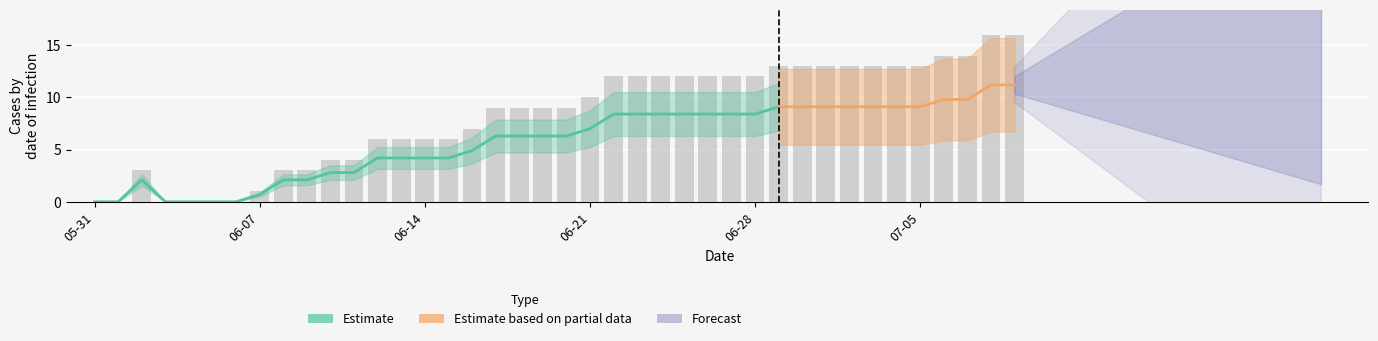

What is the label of the 35th bar from the right?

2020-06-05